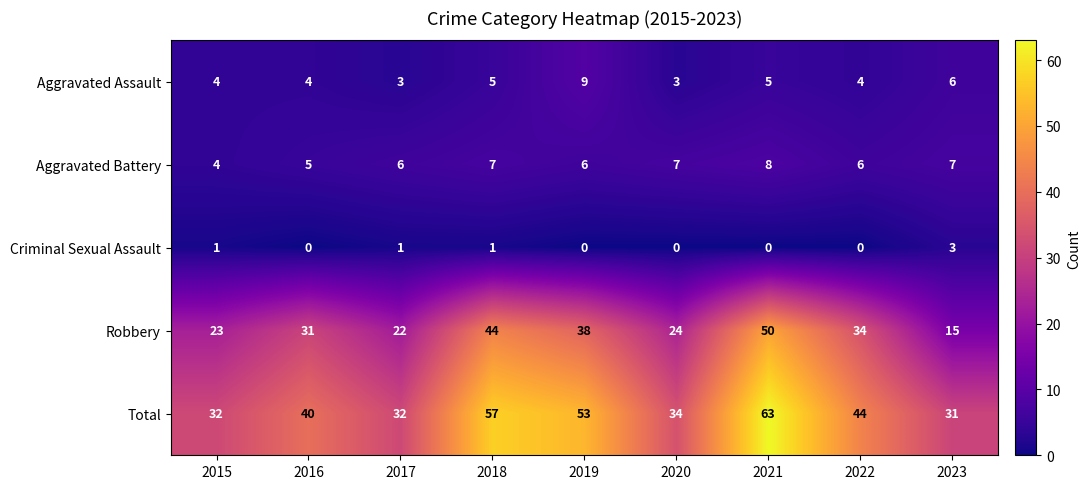

What is the total value across all series at 2019?

106